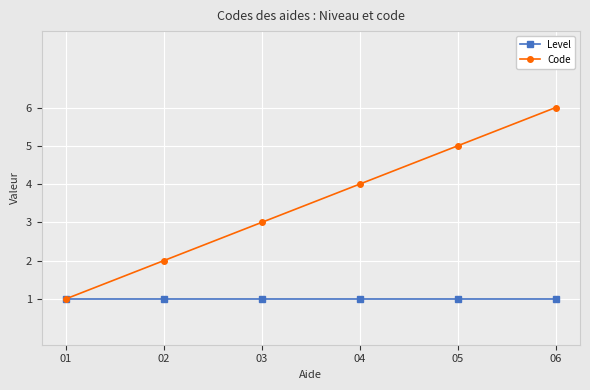

How many lines are shown in the chart?

2